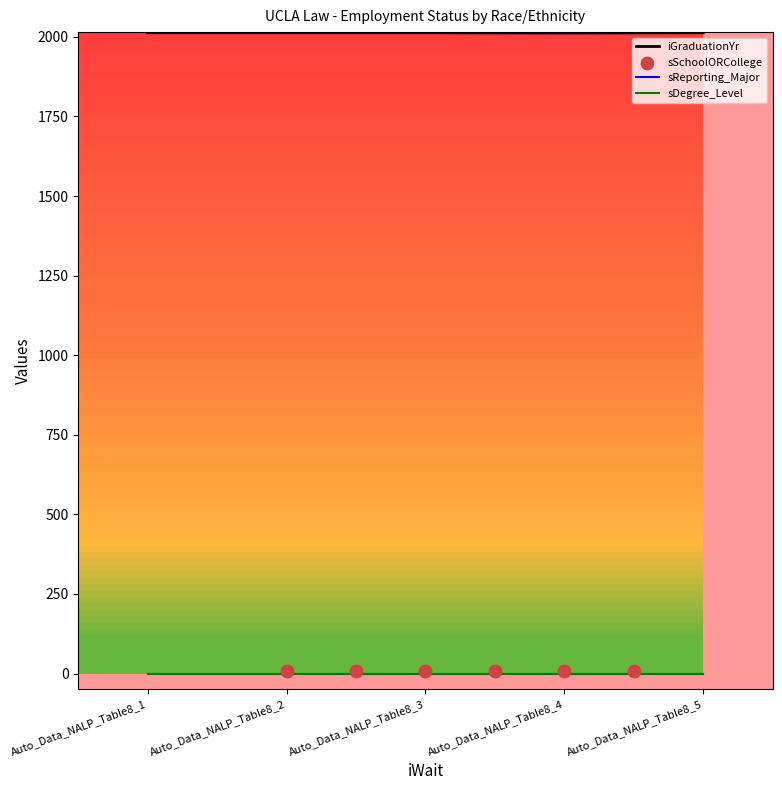

Which series has the largest Y range (max minus min)?

iGraduationYr